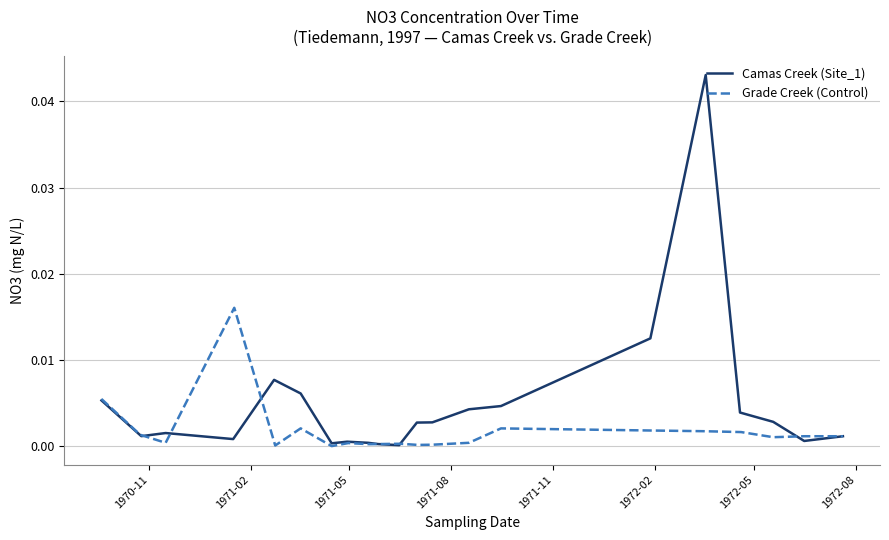

Is the value of Camas Creek (Site_1) at 20 greater than the value of Grade Creek (Control) at 1971-05?

Yes